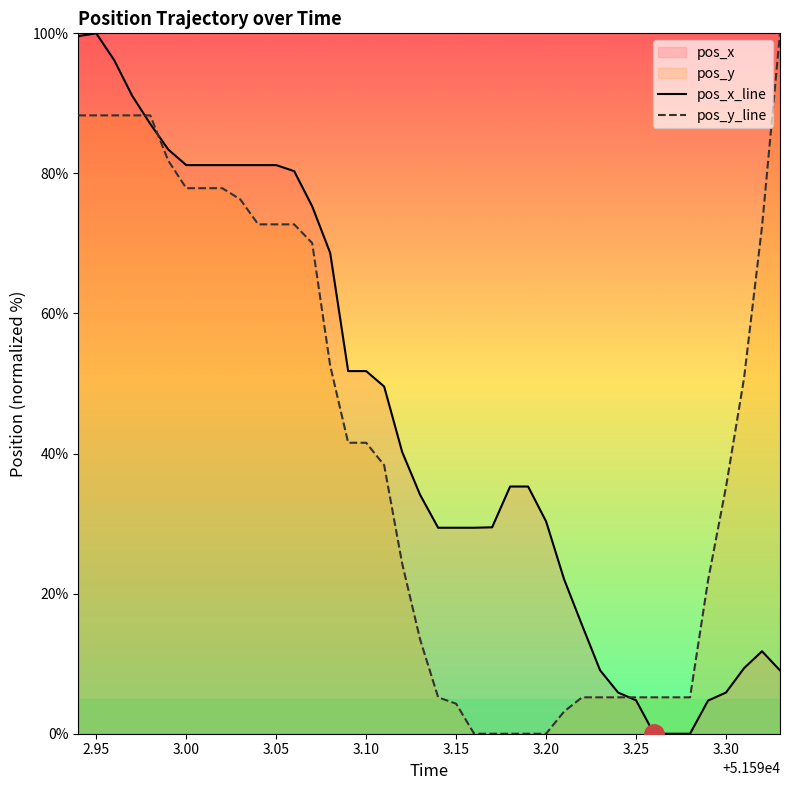

What is the maximum value shown in the chart?

100.0